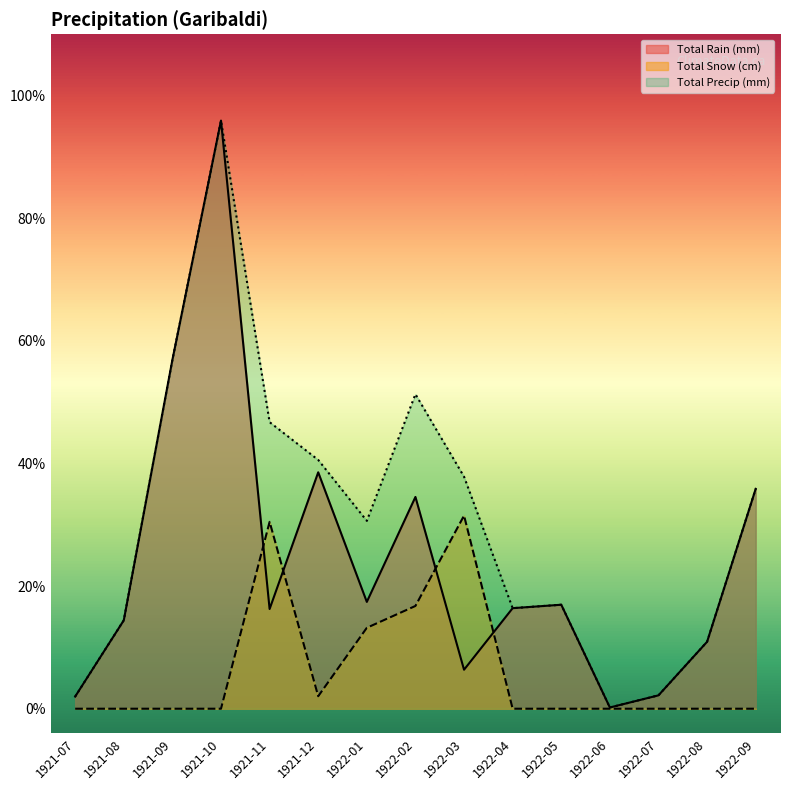

Is the value of Total Precip (mm) at 1921-07 greater than the value of Total Rain (mm) at 1922-02?

No